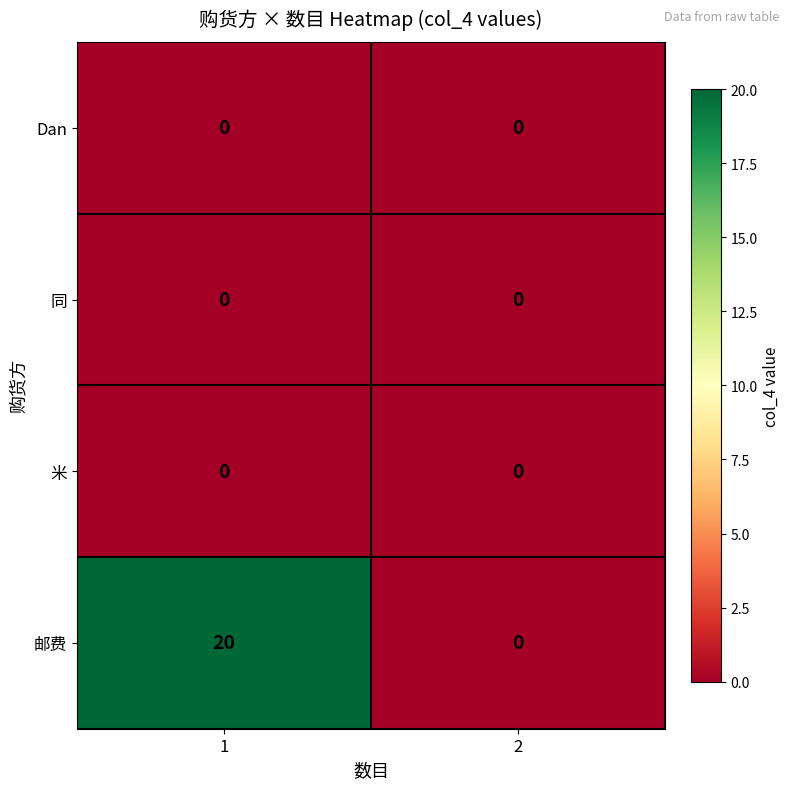

Which series has the largest total across all categories?

邮费